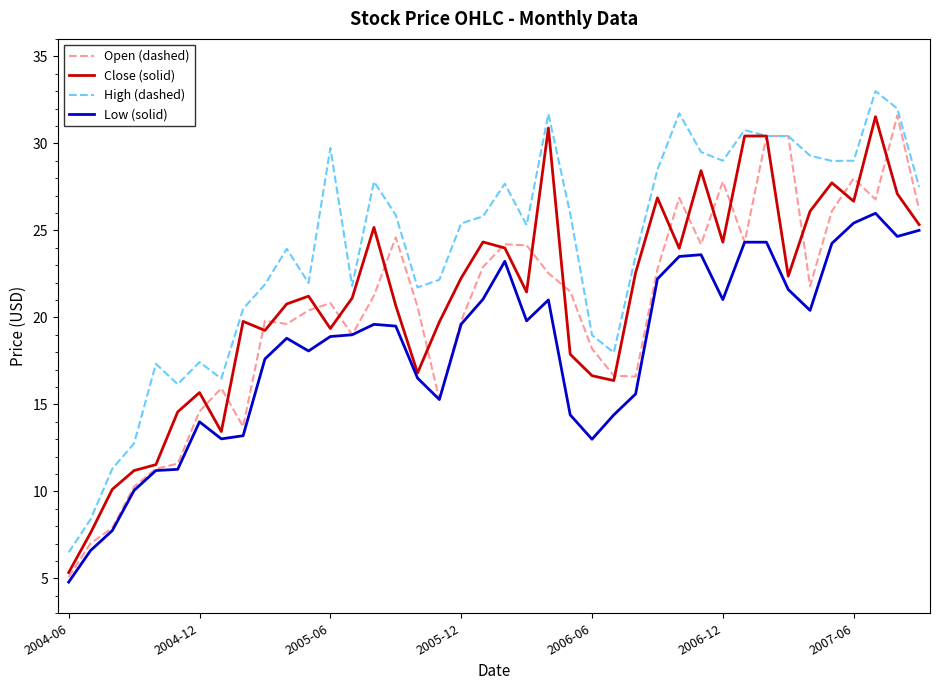

Which series has the largest total across all categories?

High (dashed)